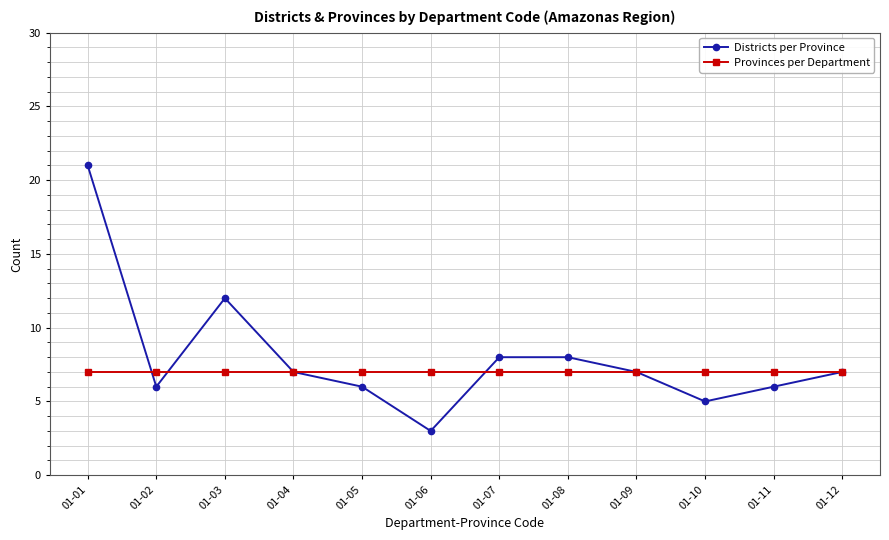

Which label corresponds to the largest value in the chart?

01-01